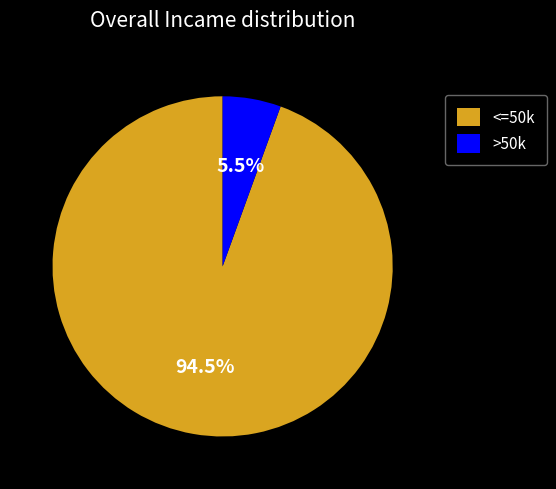

Between >50k and <=50k, which is larger?

<=50k